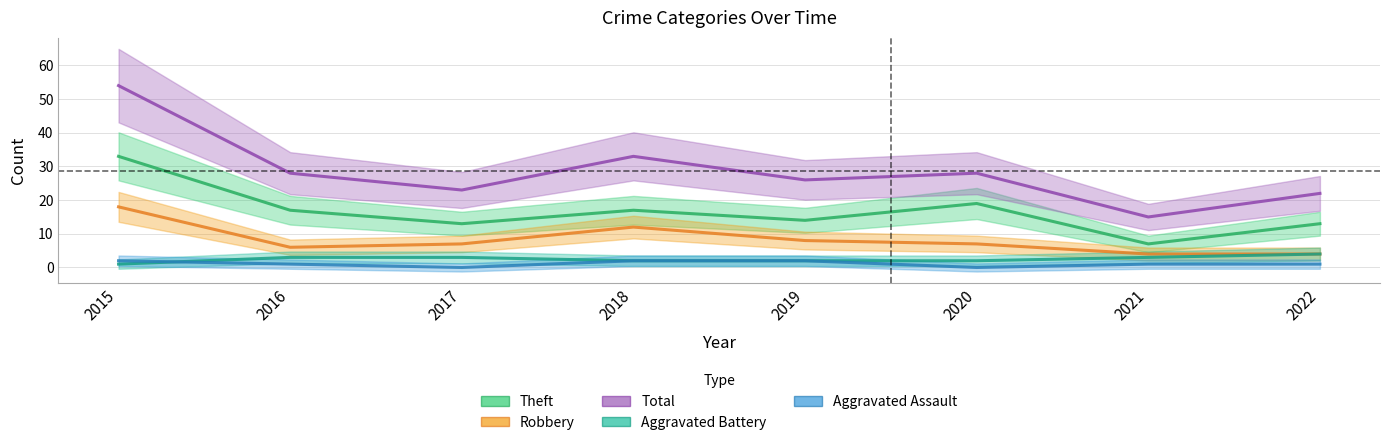

True or false: Robbery and Total cross at least once.

False